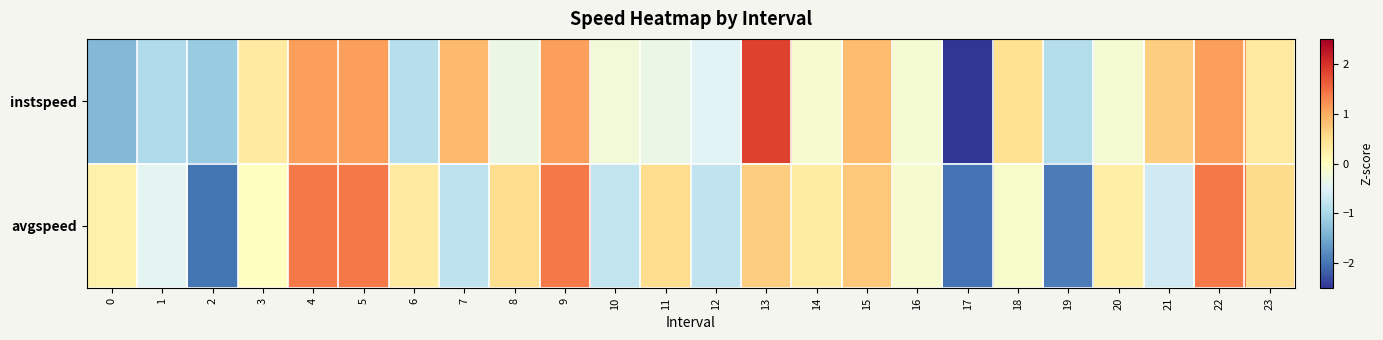

What is the difference between the highest and lowest values at 20?

0.4